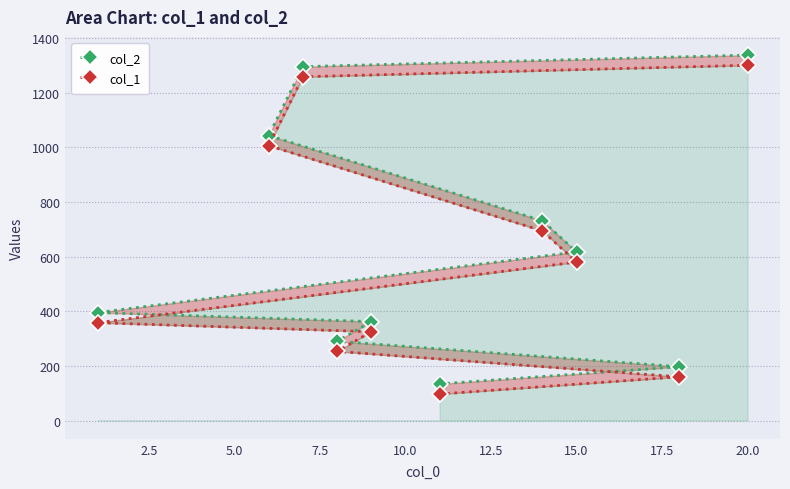

Reading left to right, extract all data points from this chart.

col_2: 134	197	290	362	395	617	731	1043	1295	1337
col_1: 97	160	253	325	358	580	694	1006	1258	1300